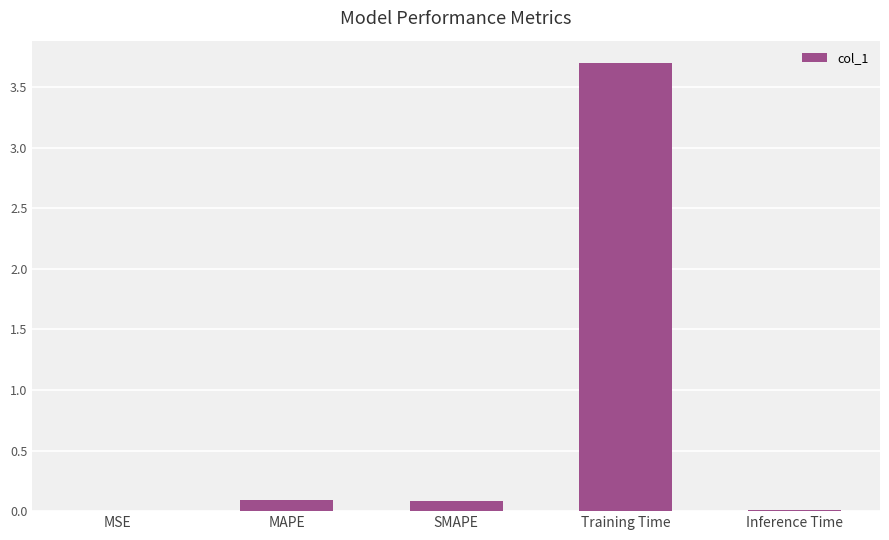

How many data points does each series have?

5